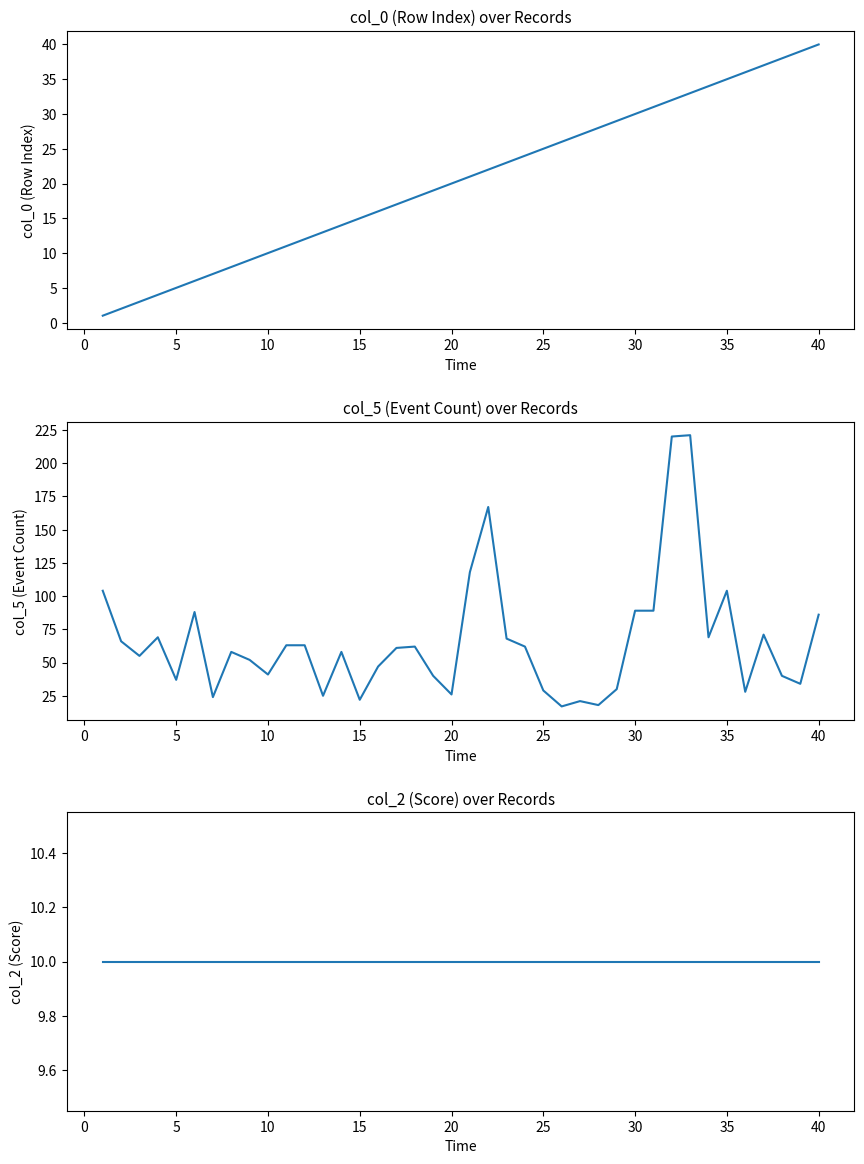

Which series has the largest range (max minus min)?

col_5 (Event Count)